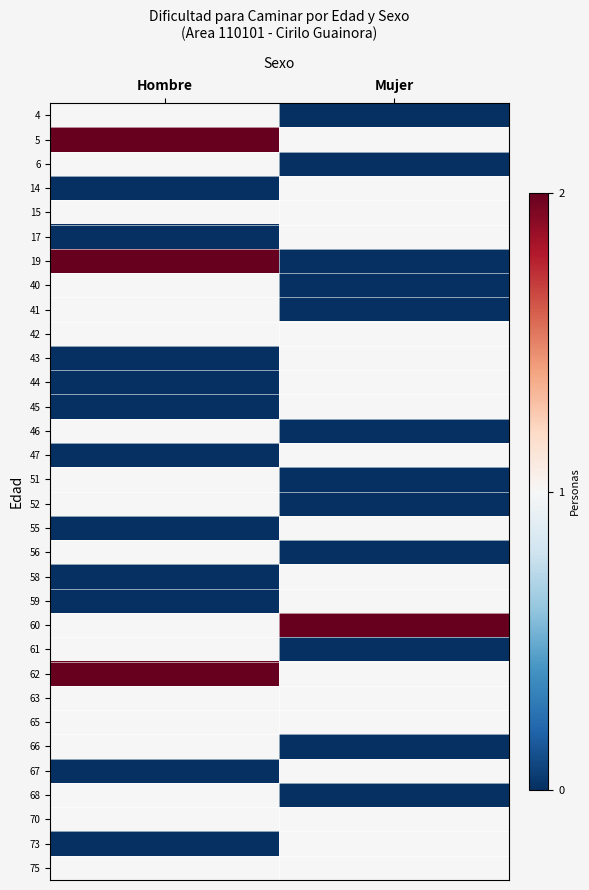

What is the difference between the highest and lowest values at Hombre?

2